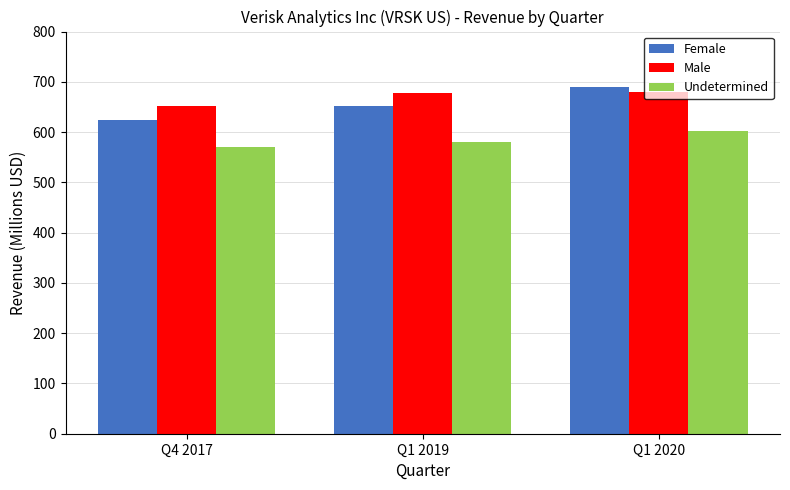

What is the smallest value displayed?

570.3